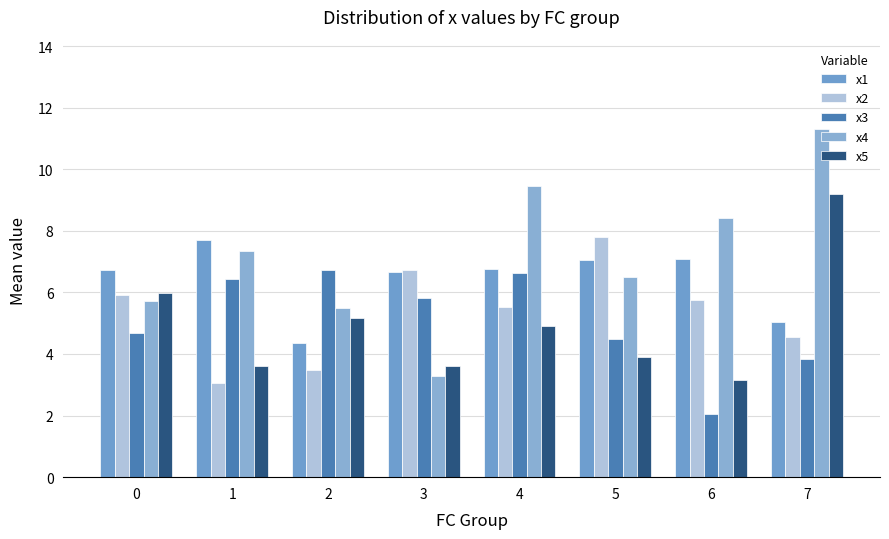

Rank the series by their maximum value, from lowest to highest.

x3, x1, x2, x5, x4